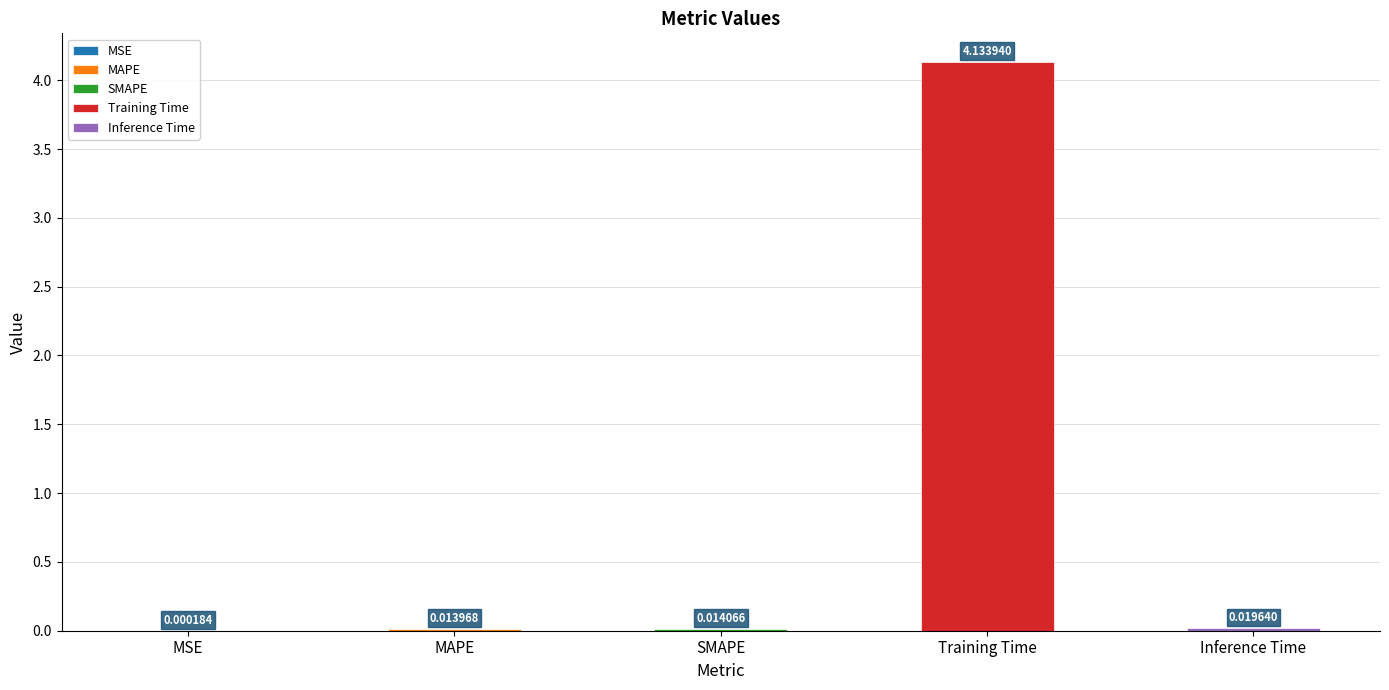

What is the difference between the maximum and minimum values?

4.1